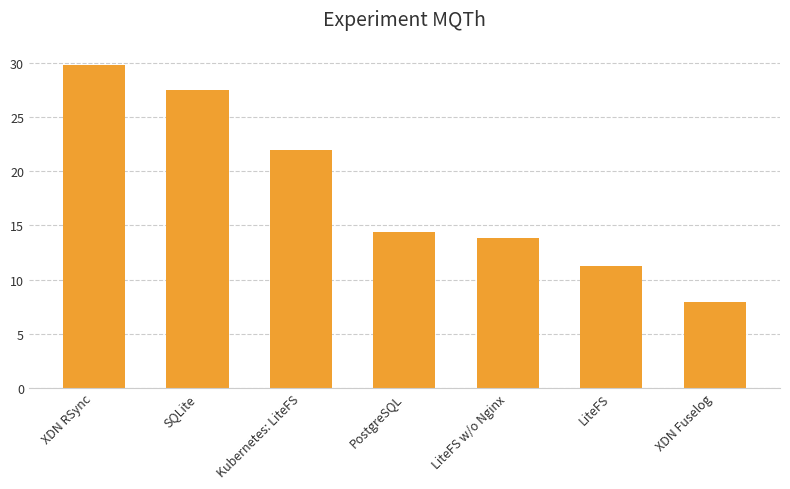

What is the average value?

18.1